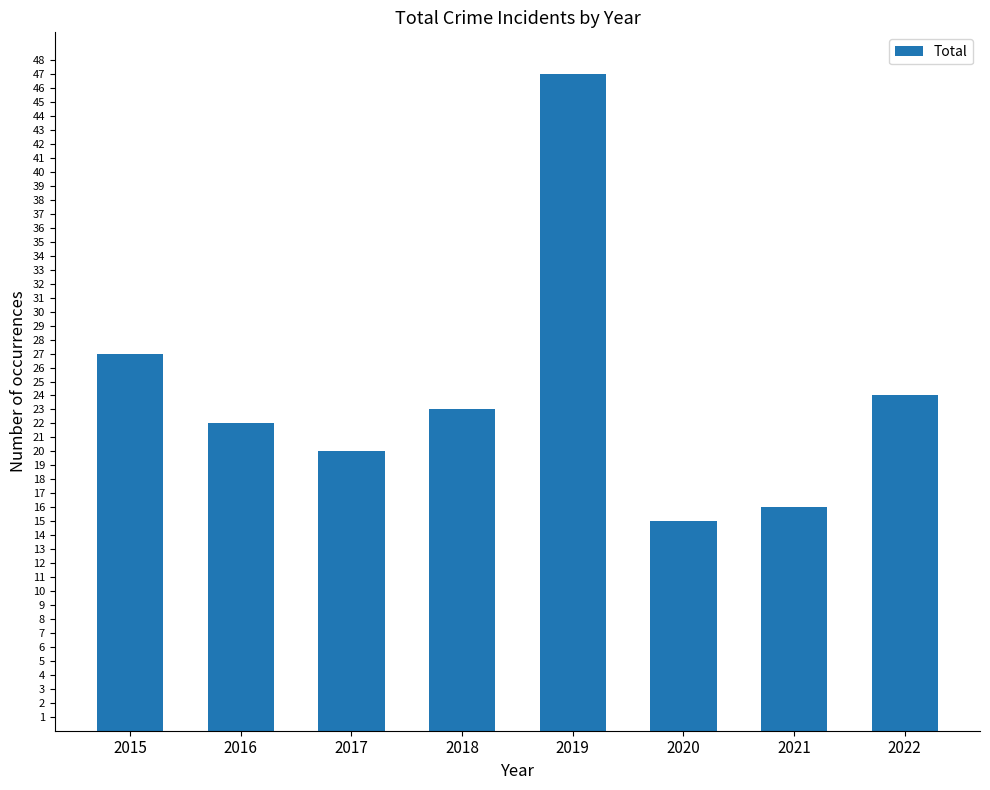

What is the sum of the values at 2021 and 2020?

31